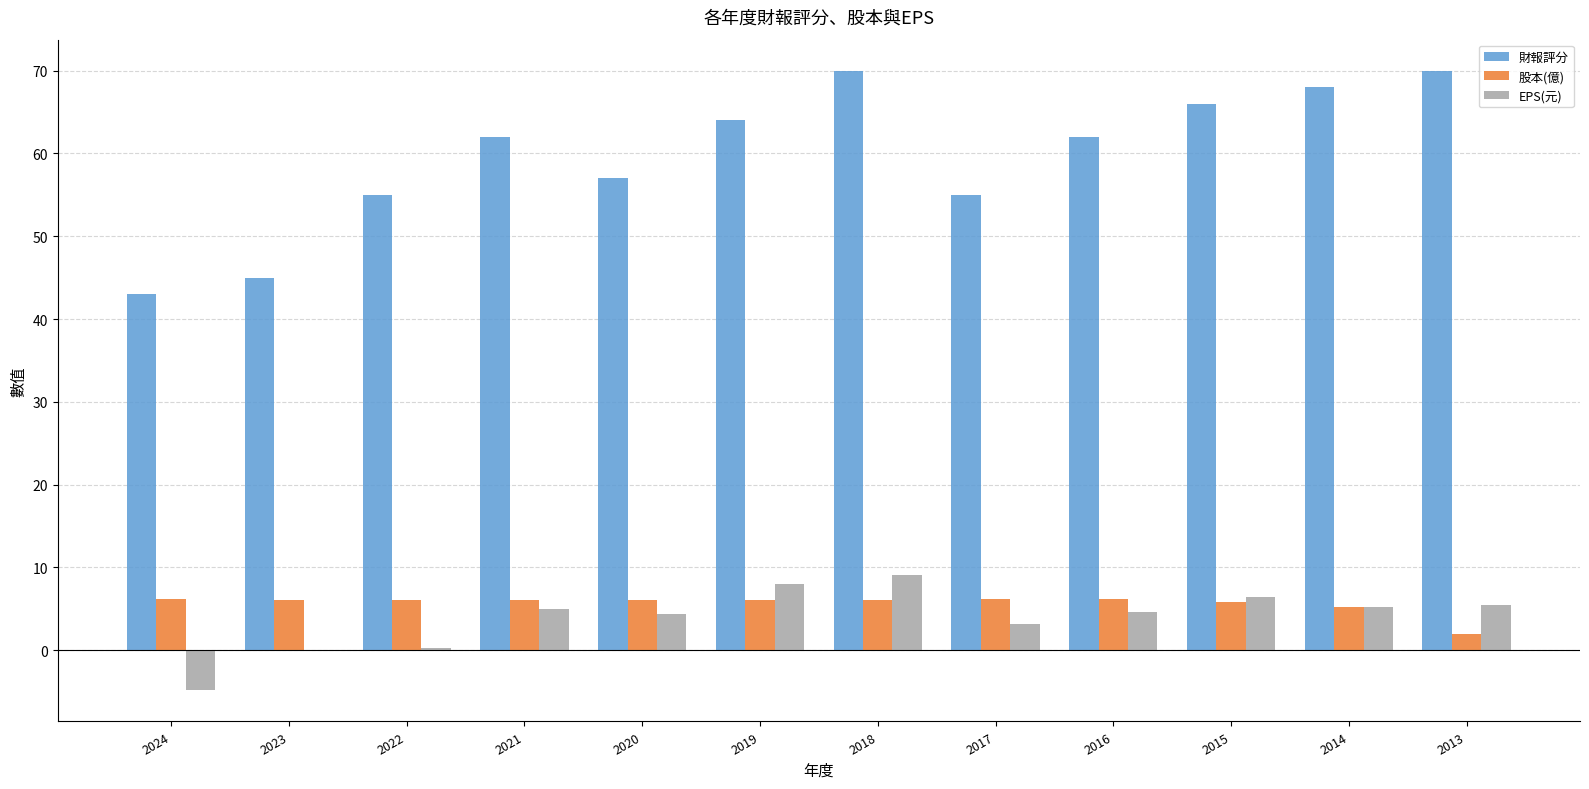

Is it true that 股本(億) equals 2.2 at 2016?

False